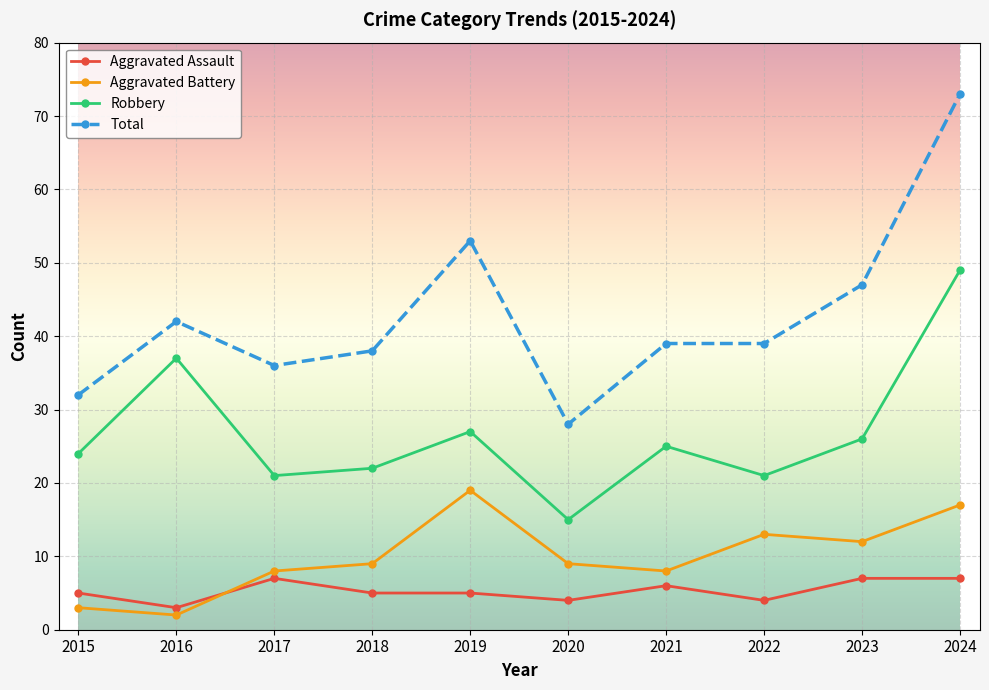

Which label corresponds to the smallest value in the chart?

2016